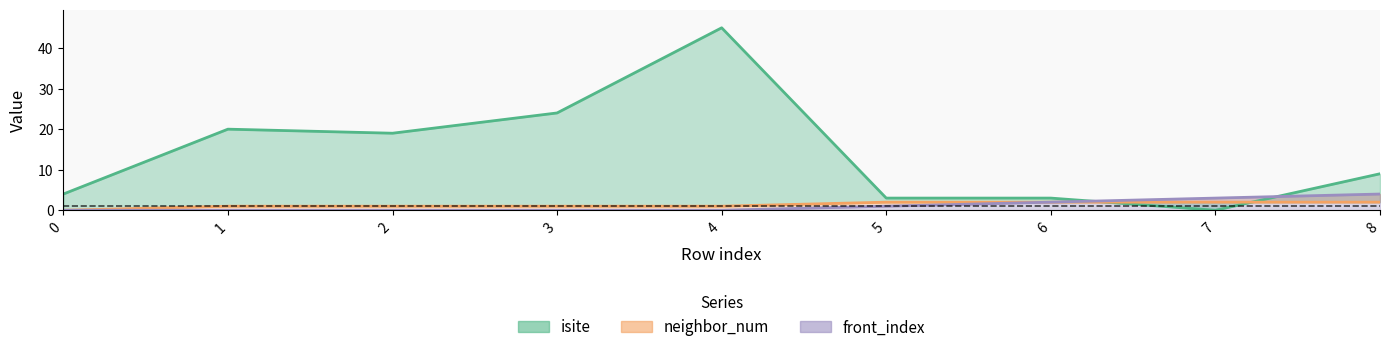

Rank the series at 7 from lowest to highest value.

isite, neighbor_num, front_index